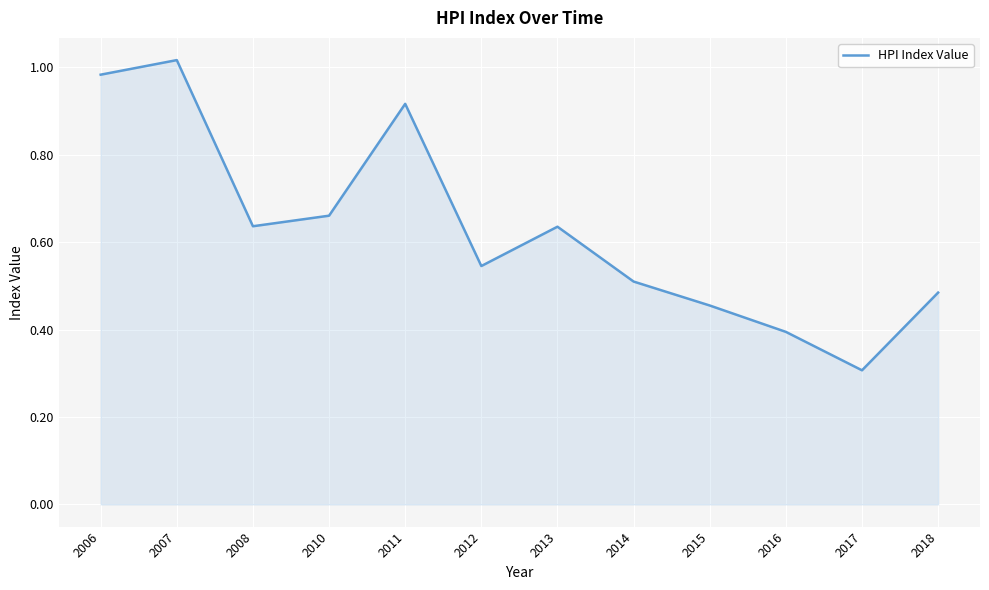

Is it true that the value at 2016 is 0.4?

True